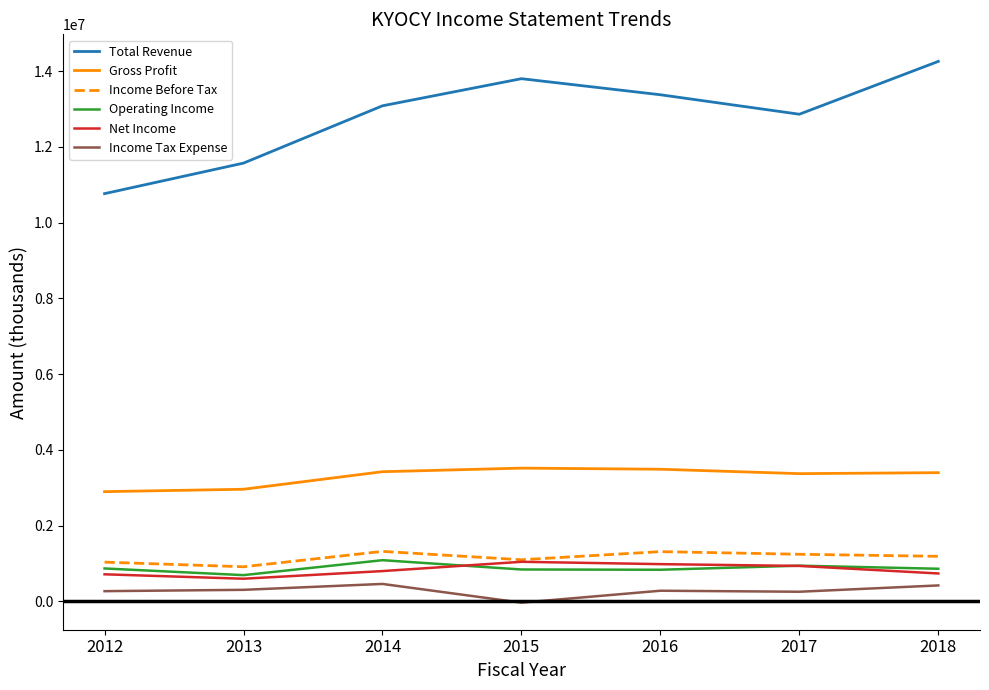

What is the total value across all series at 2018?

20875900